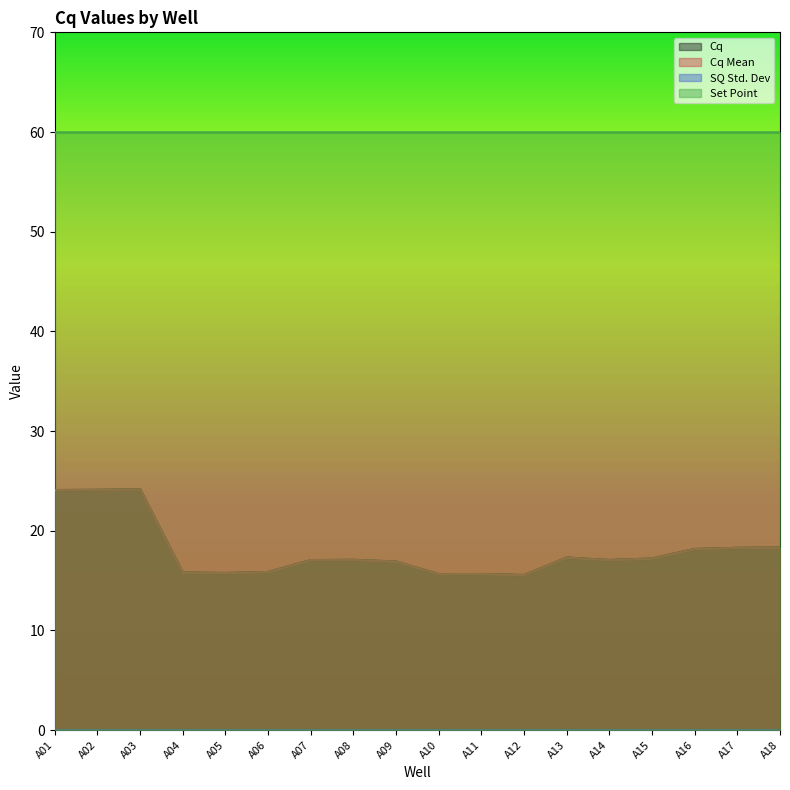

True or false: Cq has more than 1 interior local peaks.

True